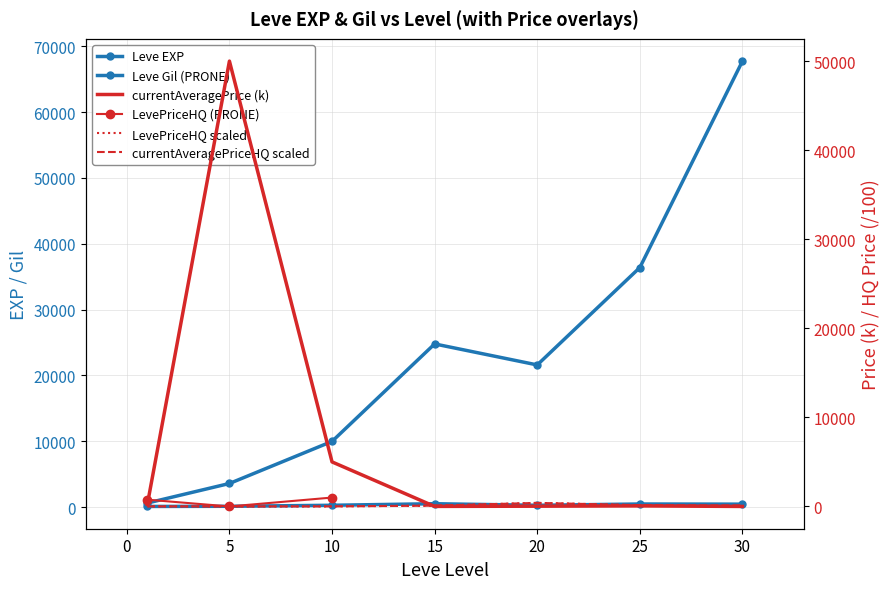

What is the difference between the currentAveragePrice values at 20 and 15?

25.2